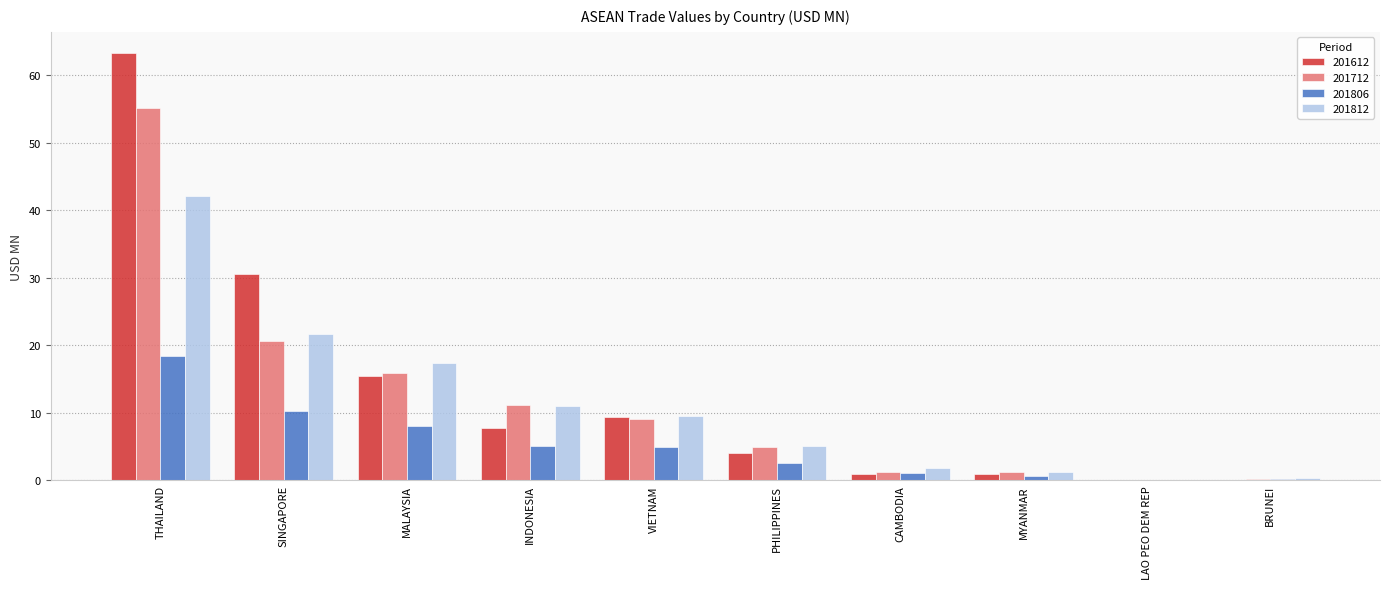

How many data points in 201812 are above 9?

5